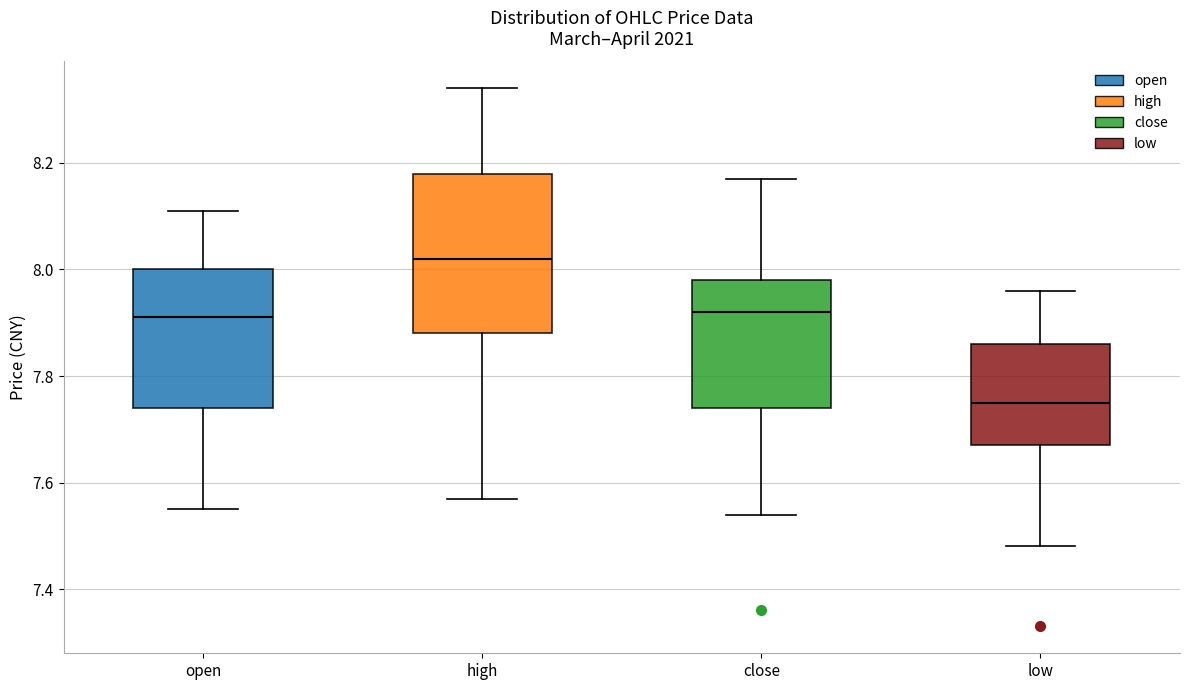

Which box's median line is the highest?

high